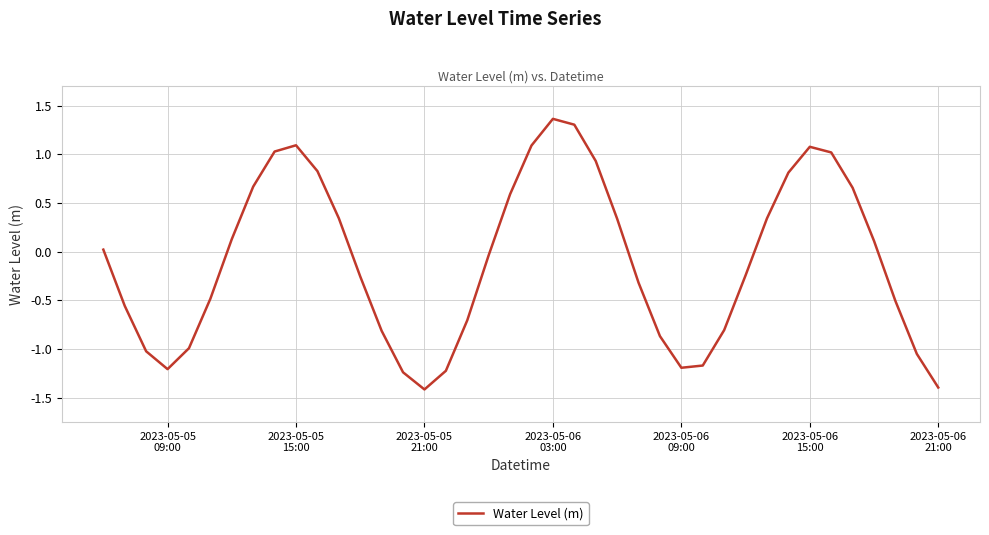

What is the difference between the maximum and minimum values?

2.8